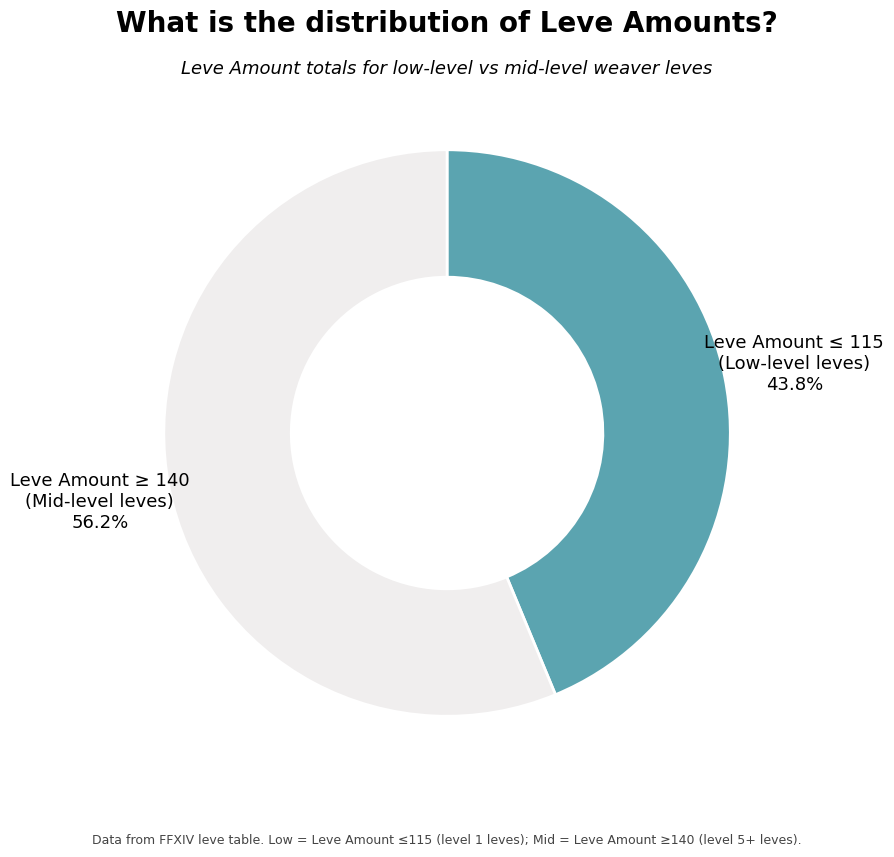

How many segments does this pie chart have?

2